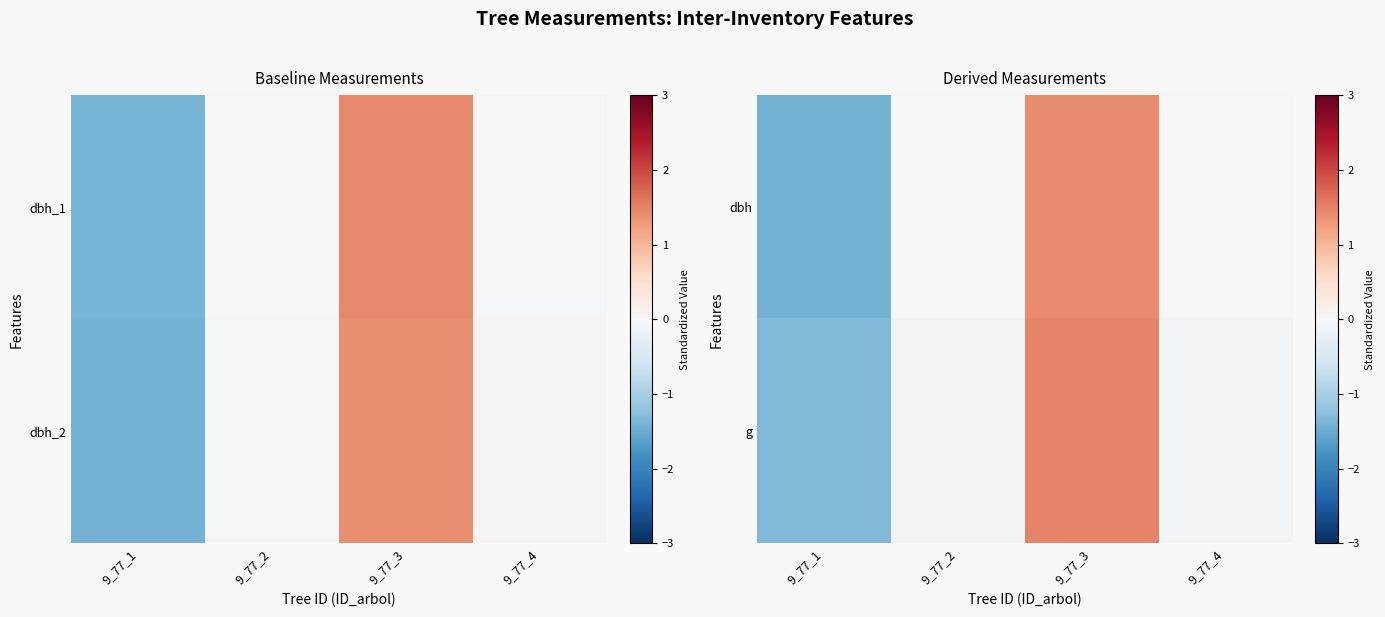

Reading right to left, transcribe all the data shown in this chart.

dbh: 9_77_4=0.0	9_77_3=1.4	9_77_2=-0.0	9_77_1=-1.4
g: 9_77_4=-0.1	9_77_3=1.5	9_77_2=-0.1	9_77_1=-1.3